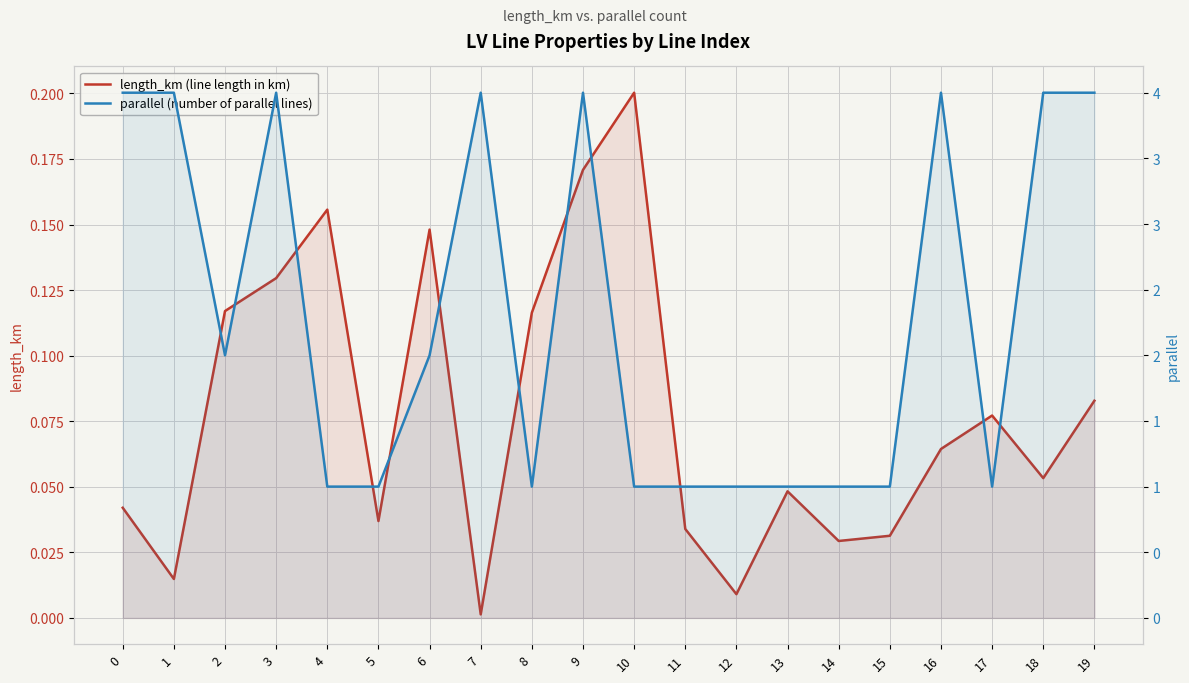

Is it true that parallel (number of parallel lines) equals 0.4 at 15?

False